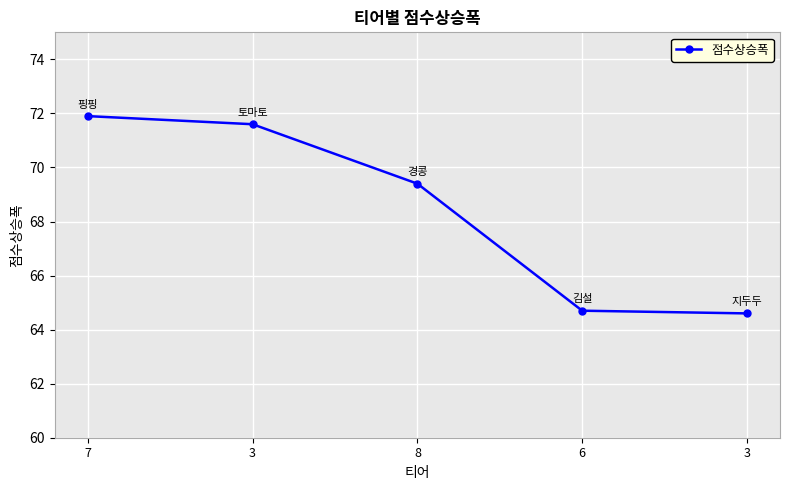

How many lines are shown in the chart?

1